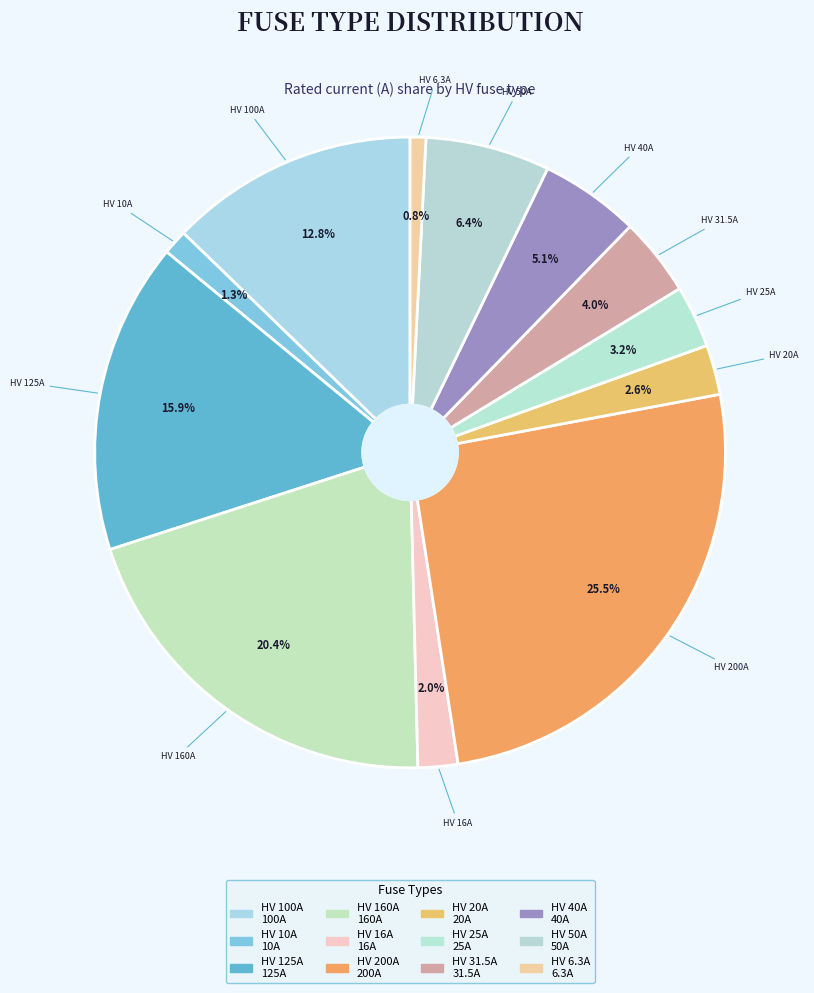

Does HV 125A account for over 50% of the chart?

No